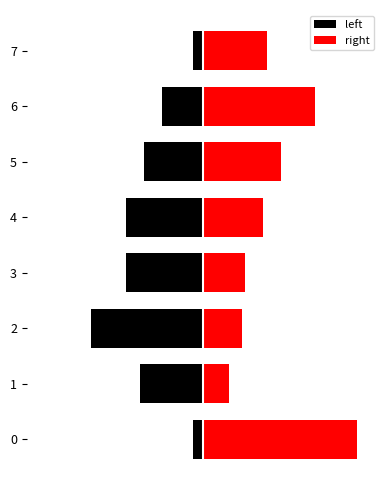

Where is right nearest to the value 2844525?

5